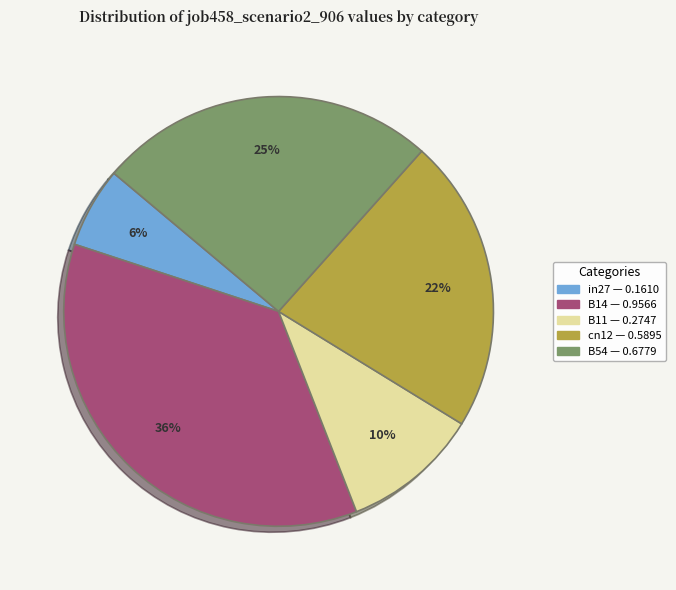

Which category has the biggest portion of the pie?

B14